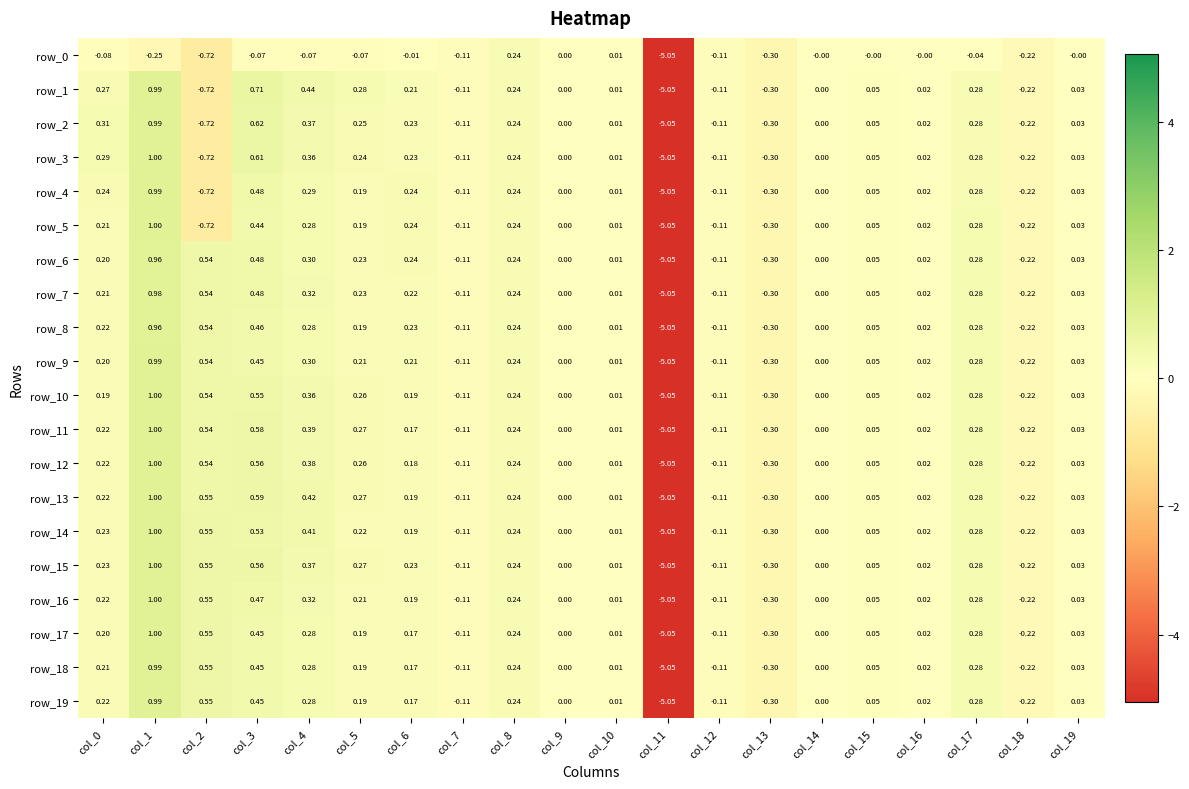

Which category has the lowest value across all series?

col_11